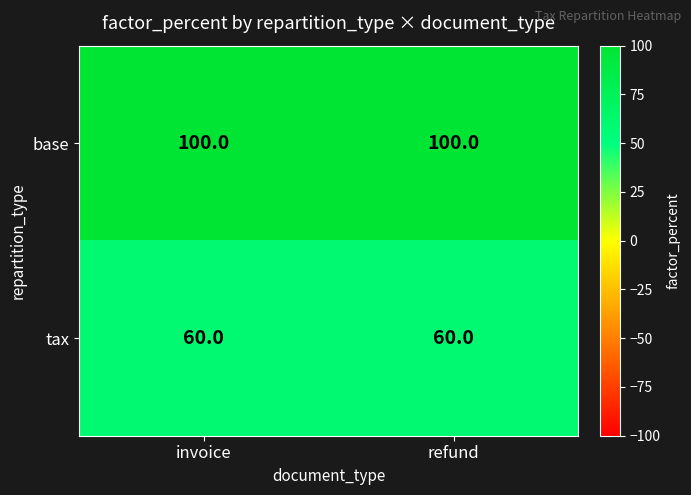

At invoice, list the series in order from largest to smallest.

base, tax